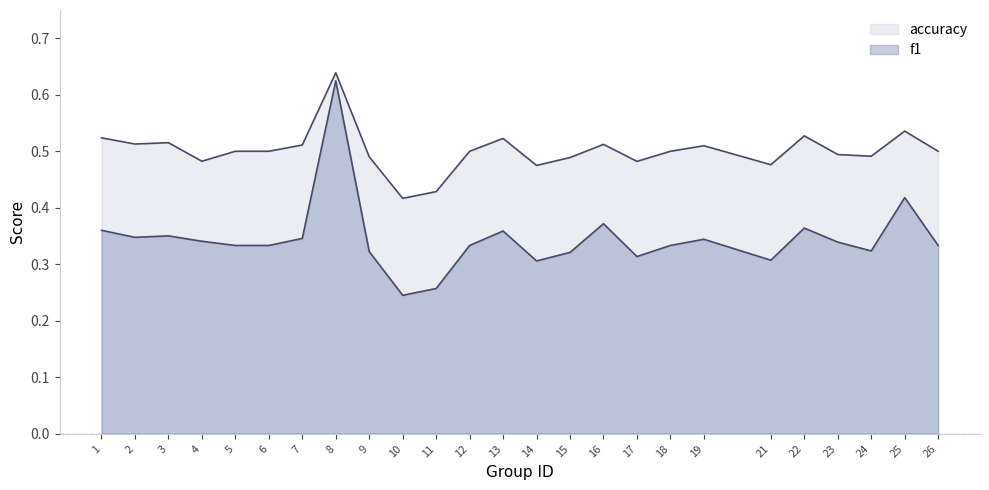

Rank the categories by accuracy value from lowest to highest.

10, 11, 14, 21, 17, 4, 15, 9, 24, 23, 5, 6, 12, 18, 26, 19, 7, 16, 2, 3, 13, 1, 22, 25, 8